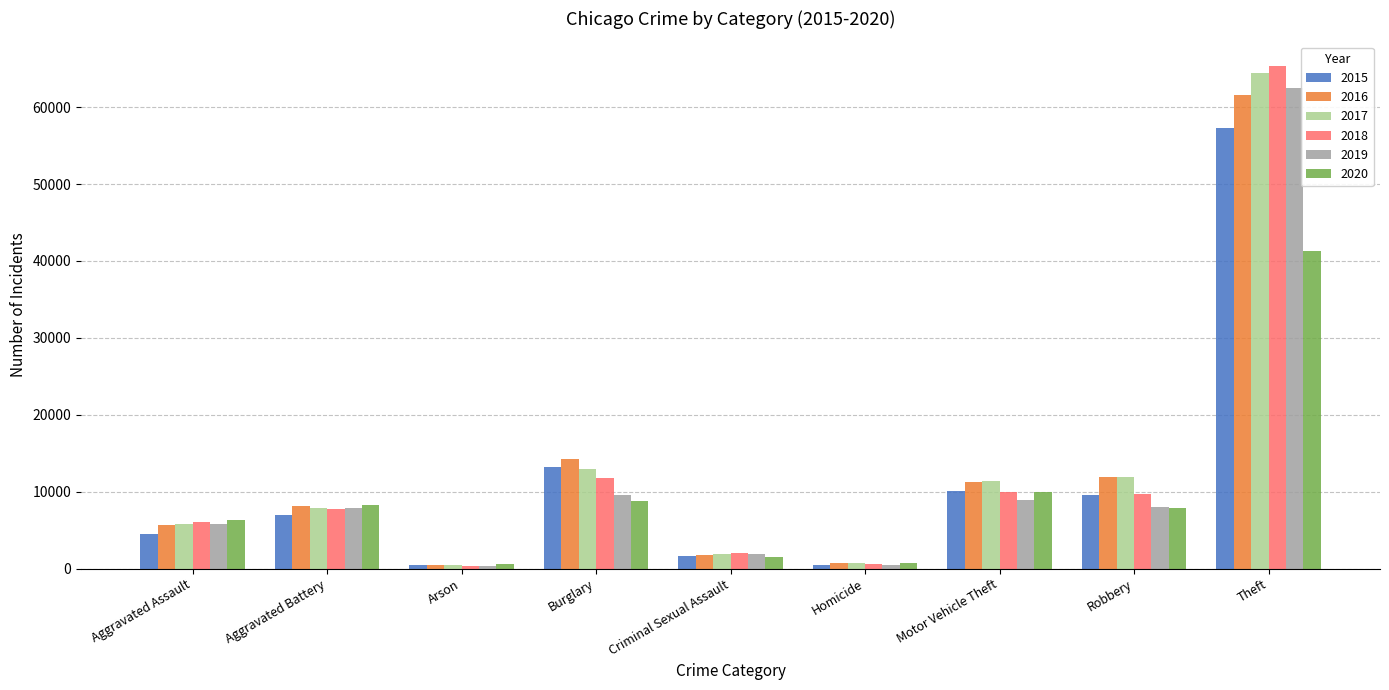

What is the greatest value displayed?

65286